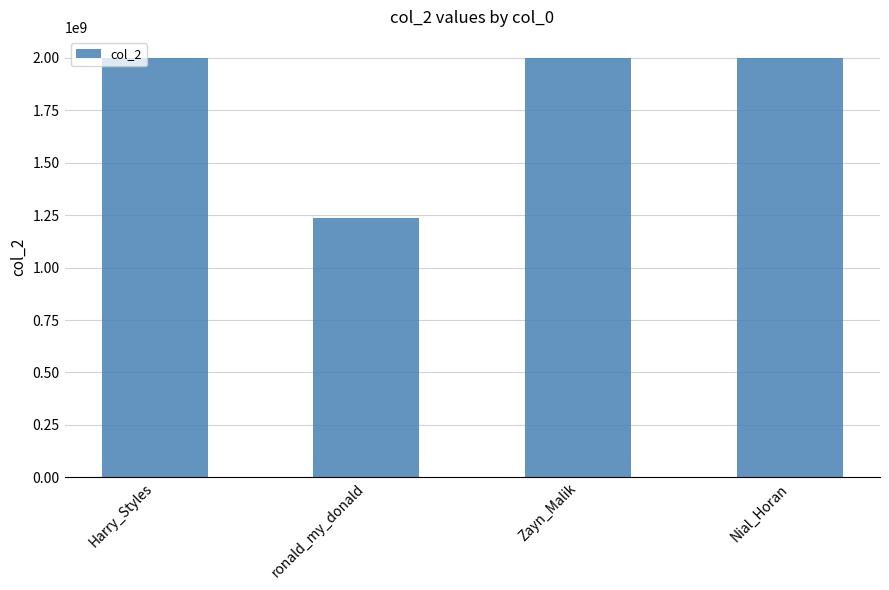

At which category does the chart reach its minimum across all series?

ronald_my_donald